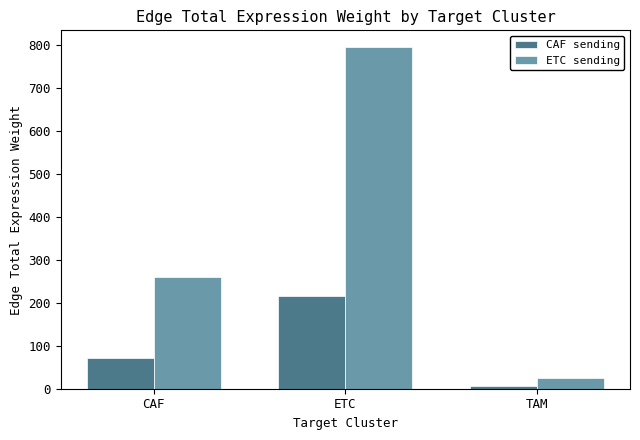

What is the difference between the maximum and second lowest values in the CAF sending series?

145.7